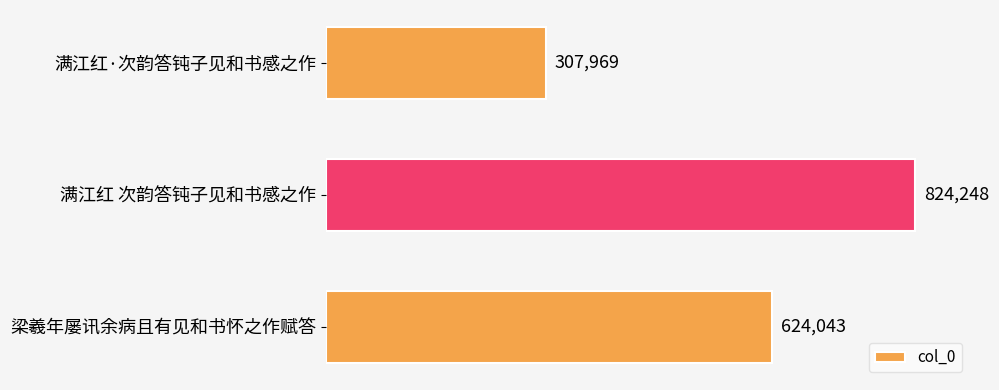

True or false: the data shows 495768 at 满江红·次韵答钝子见和书感之作.

False